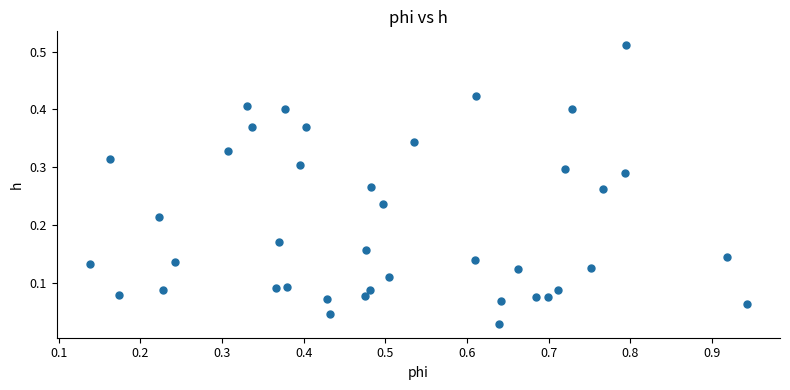

What is the range of X values (max minus min)?

0.8